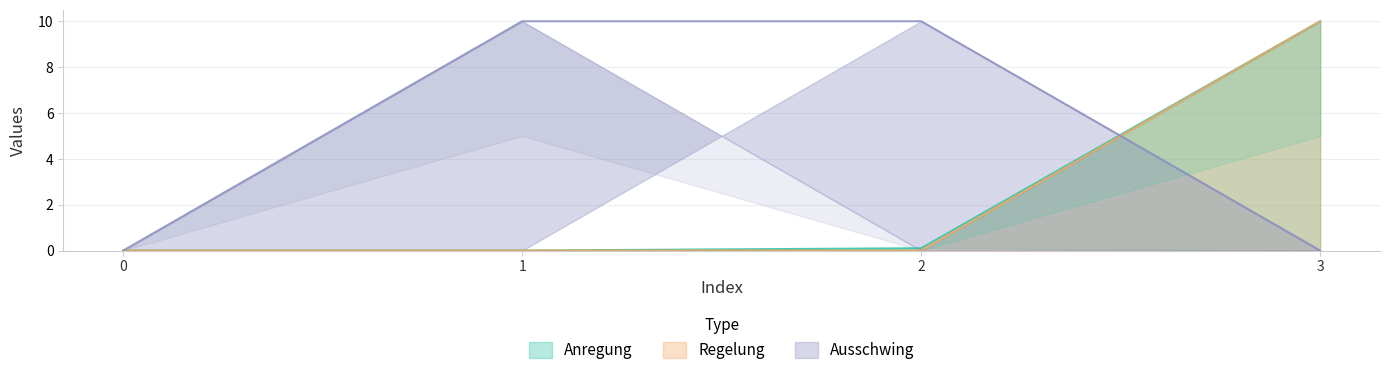

Which series has the largest total across all categories?

Anregung_col_3